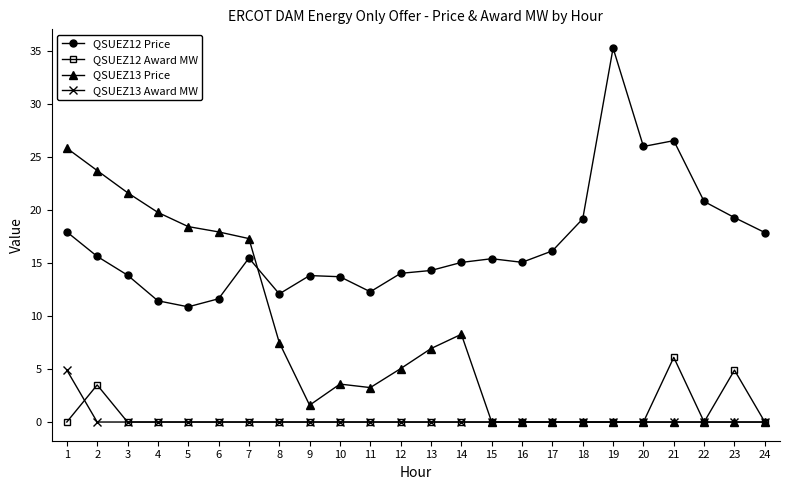

What are all the series names shown in the legend?

QSUEZ12 Price, QSUEZ12 Award MW, QSUEZ13 Price, QSUEZ13 Award MW